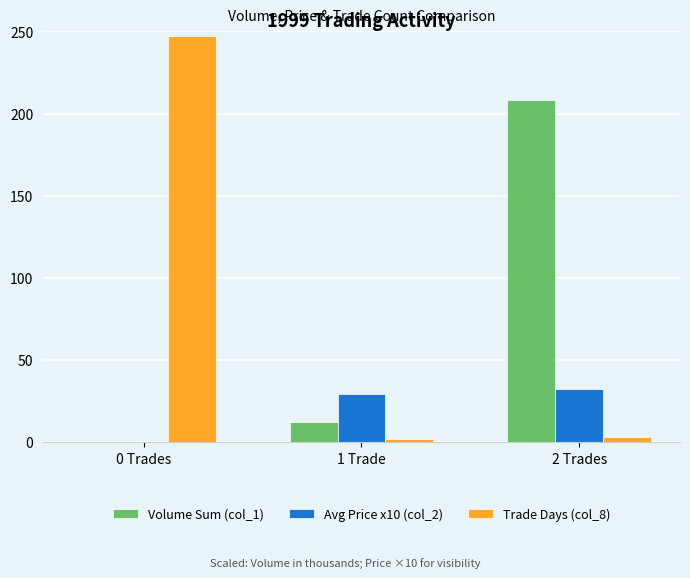

What is the sum of the Trade Days (col_8) values at 1 Trade and 0 Trades?

249.0